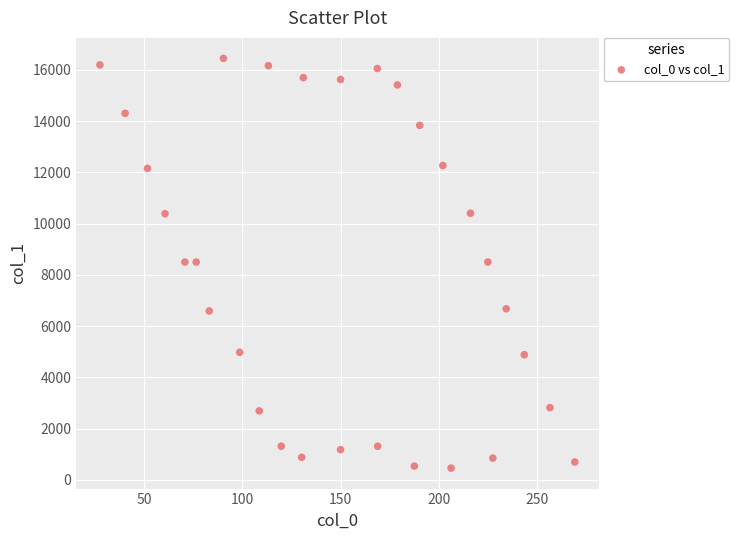

What is the range of Y values (max minus min)?

15992.1